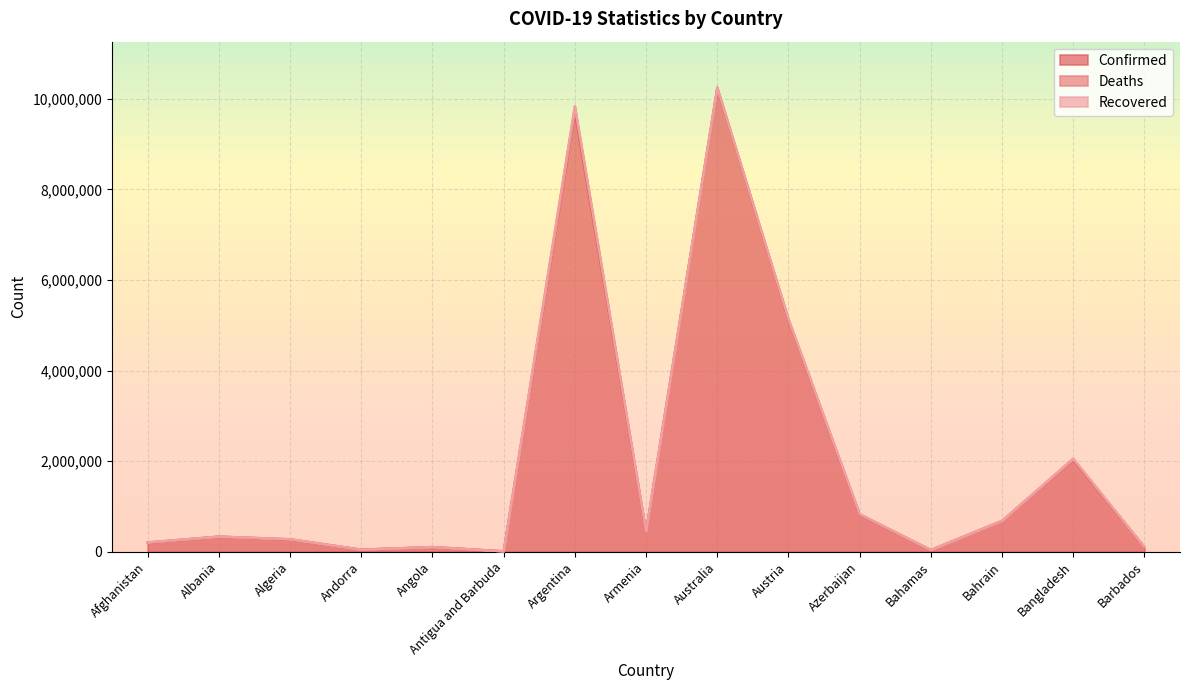

What is the spread (max minus min) of values at Albania?

332173